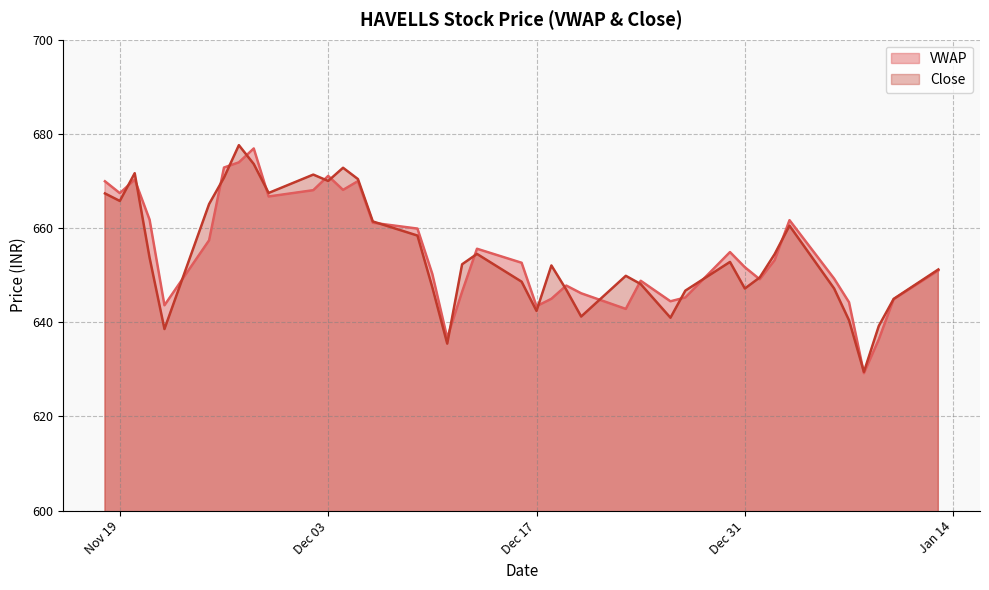

What is the lowest value of the Close series?

629.5